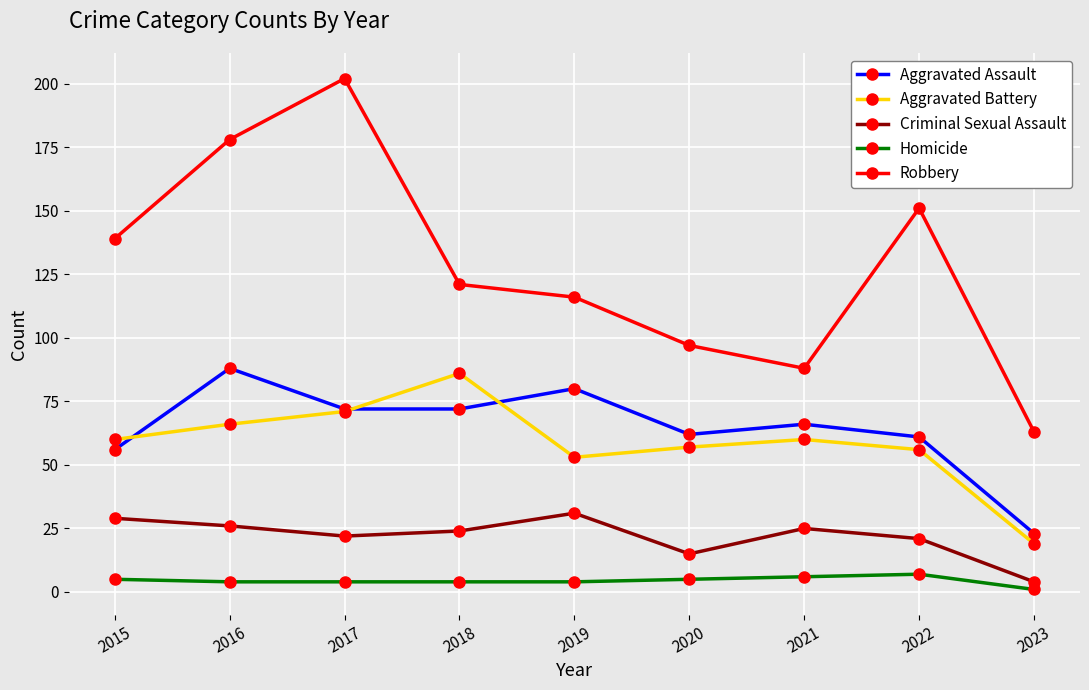

Which series changed the most between 2017 and 2019?

Robbery